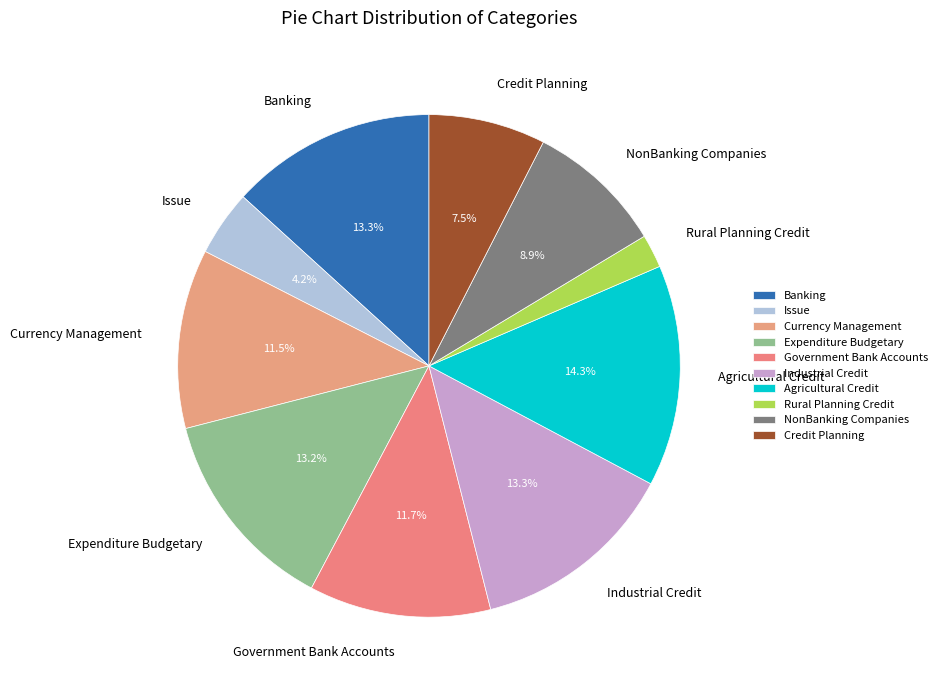

True or false: Government Bank Accounts accounts for 12% of the total.

True